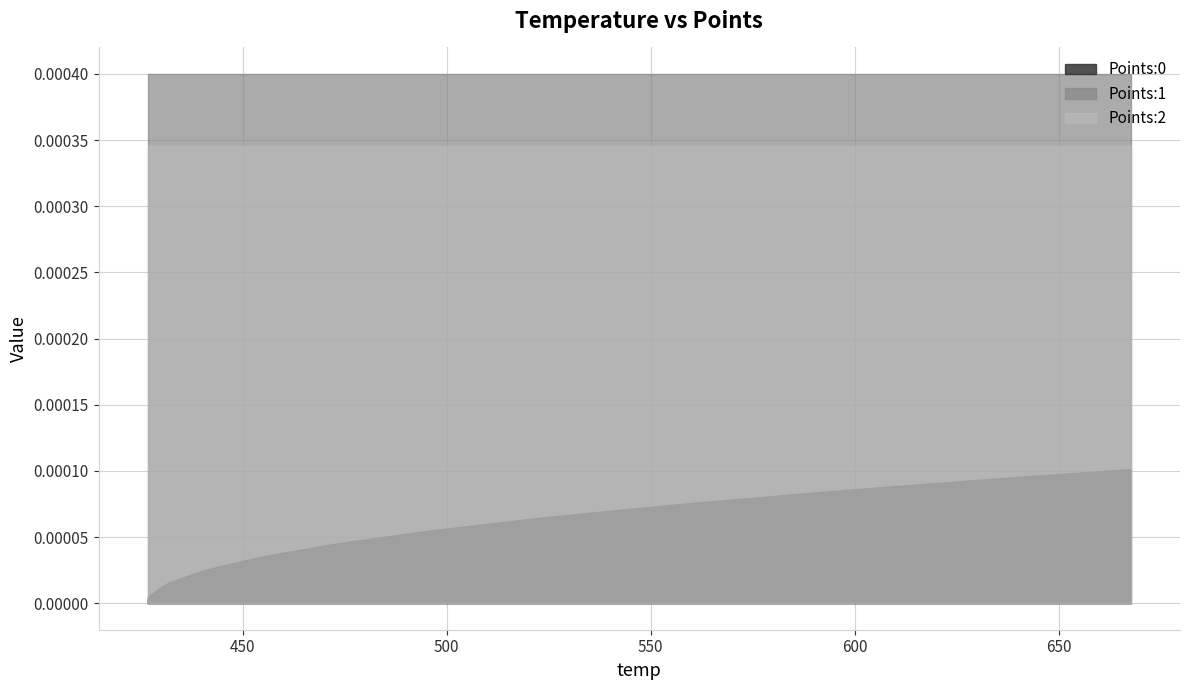

Reading left to right, list all the values displayed in this chart.

Points:0: 0.0	0.0	0.0	0.0	0.0	0.0	0.0	0.0	0.0	0.0	0.0	0.0	0.0	0.0	0.0	0.0	0.0	0.0	0.0	0.0	0.0	0.0	0.0	0.0	0.0	0.0	0.0	0.0	0.0	0.0	0.0	0.0	0.0	0.0	0.0	0.0	0.0	0.0	0.0	0.0
Points:1: 0.0	0.0	0.0	0.0	0.0	0.0	0.0	0.0	0.0	0.0	0.0	0.0	0.0	0.0	0.0	0.0	0.0	0.0	0.0	0.0	0.0	0.0	0.0	0.0	0.0	0.0	0.0	0.0	0.0	0.0	0.0	0.0	0.0	0.0	0.0	0.0	0.0	0.0	0.0	0.0
Points:2: 0.0	0.0	0.0	0.0	0.0	0.0	0.0	0.0	0.0	0.0	0.0	0.0	0.0	0.0	0.0	0.0	0.0	0.0	0.0	0.0	0.0	0.0	0.0	0.0	0.0	0.0	0.0	0.0	0.0	0.0	0.0	0.0	0.0	0.0	0.0	0.0	0.0	0.0	0.0	0.0